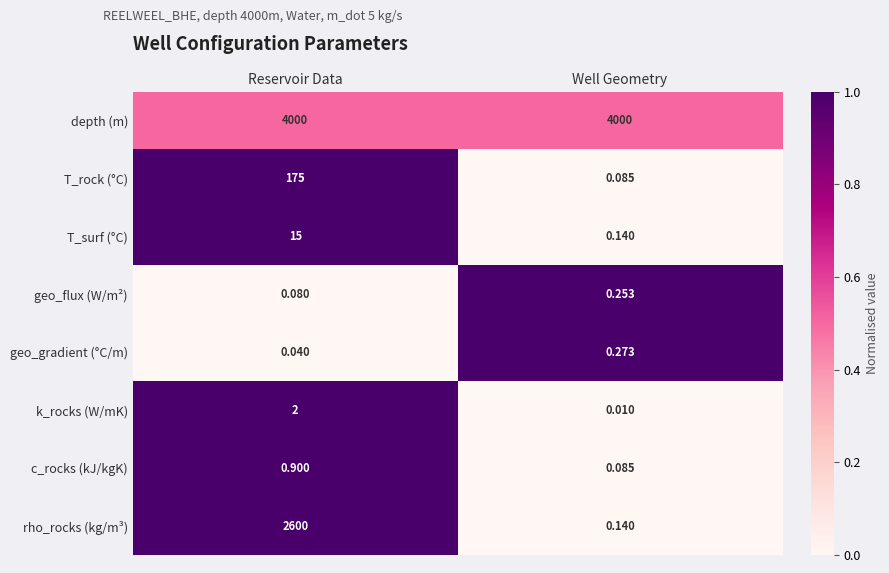

Which series changed the most between Reservoir Data and Well Geometry?

rho_rocks (kg/m³)